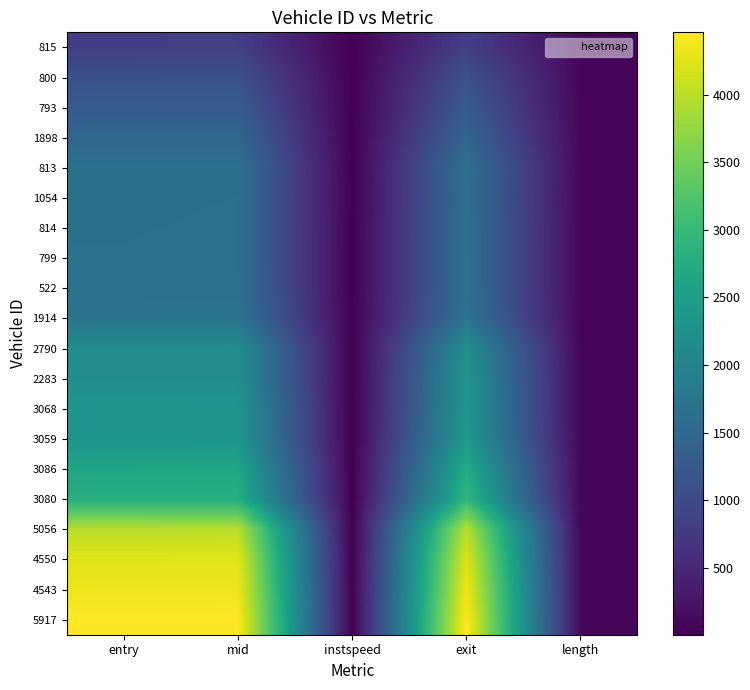

Which category has the lowest value across all series?

instspeed